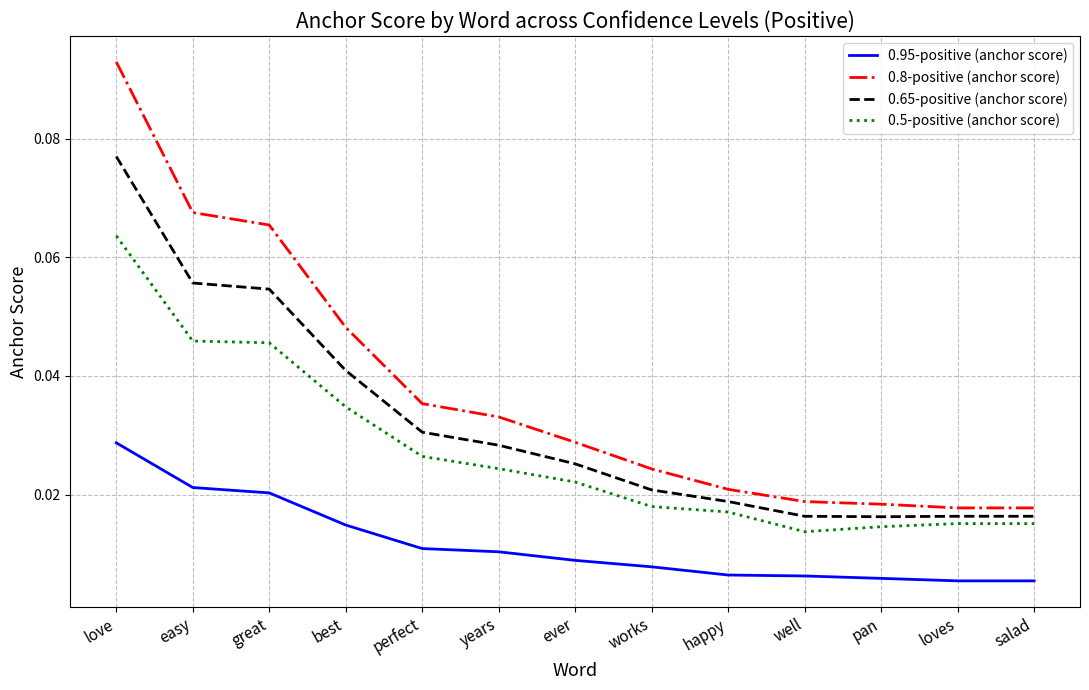

Is the value of 0.5-positive (anchor score) at works greater than the value of 0.65-positive (anchor score) at years?

No